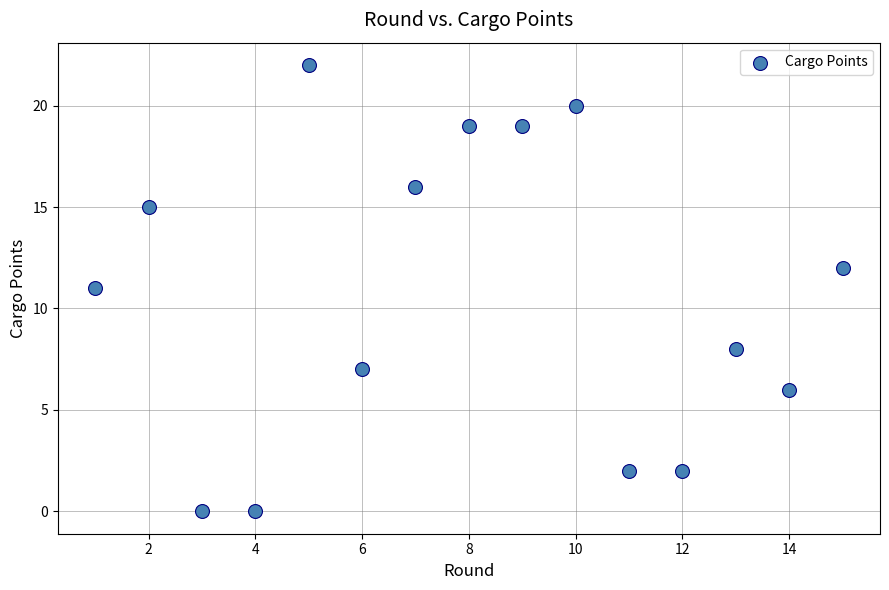

What is the range of X values (max minus min)?

14